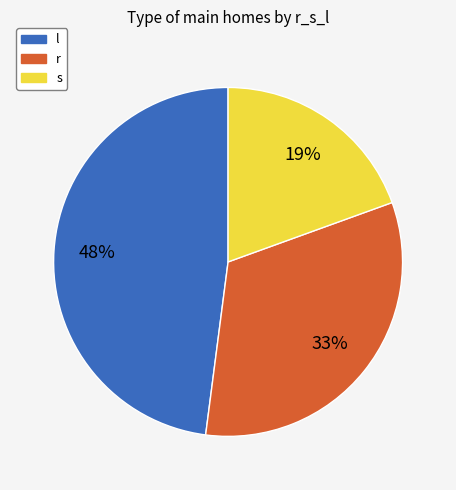

Is r the majority of the pie?

No